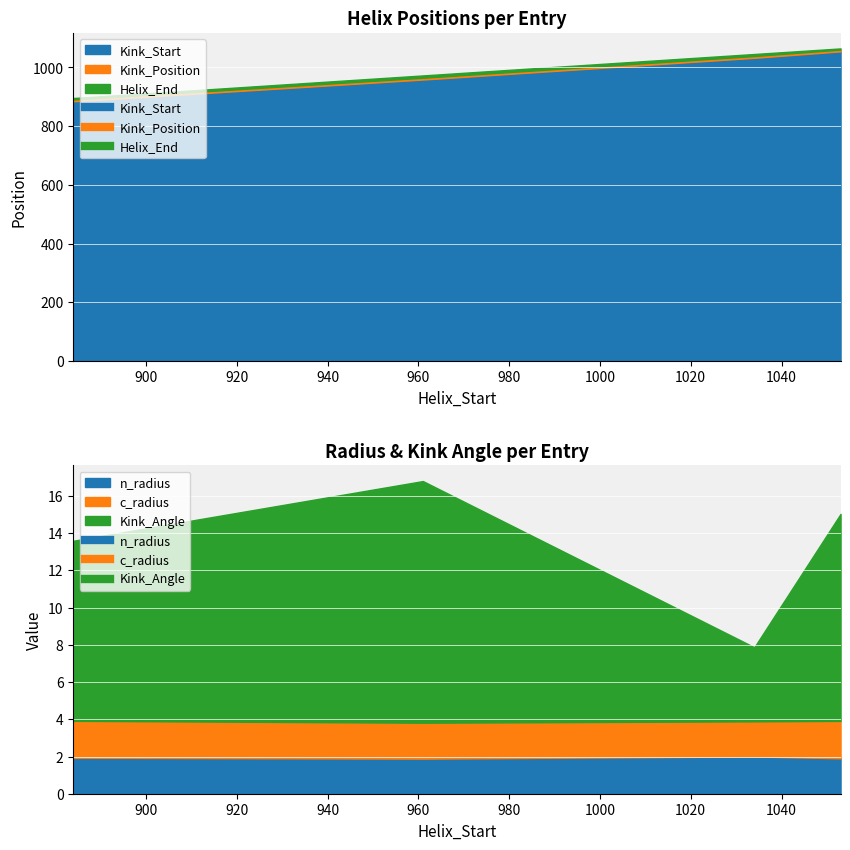

List the series in order of their overall mean, highest first.

Helix_End, Kink_Position, Kink_Start